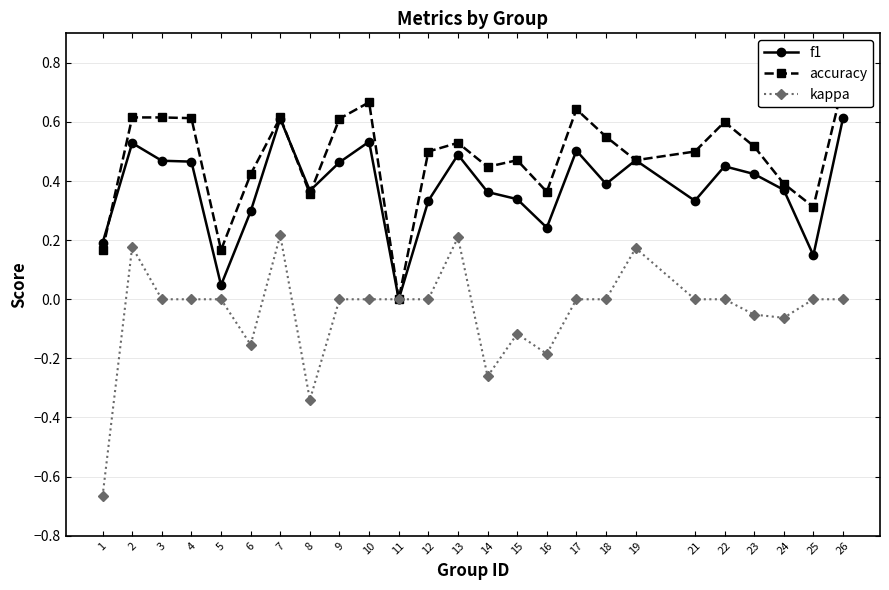

Is it true that accuracy equals 0.5 at 12?

True